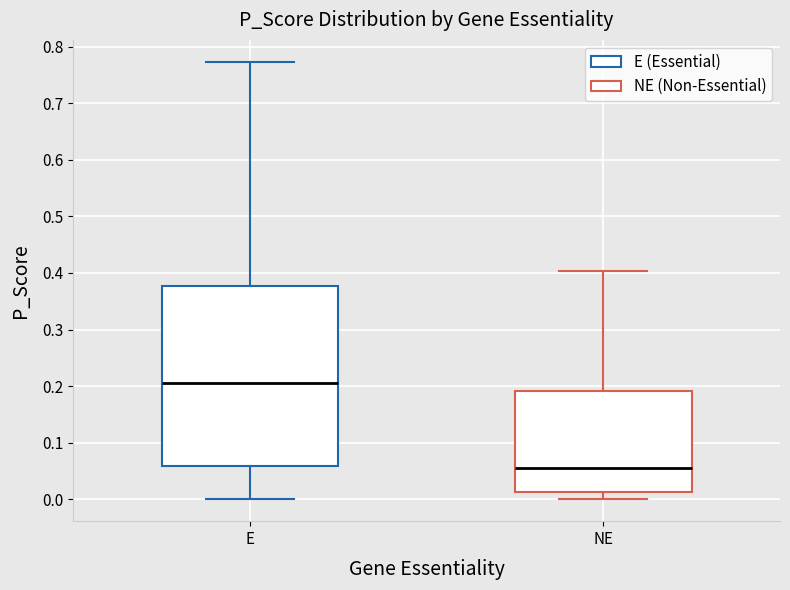

Which box is the tallest, from its lower edge to its upper edge?

E